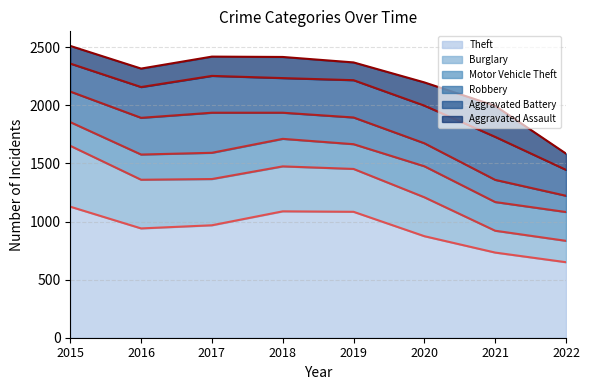

The Motor Vehicle Theft (line) series shows 2848 at 2017. True or false?

False